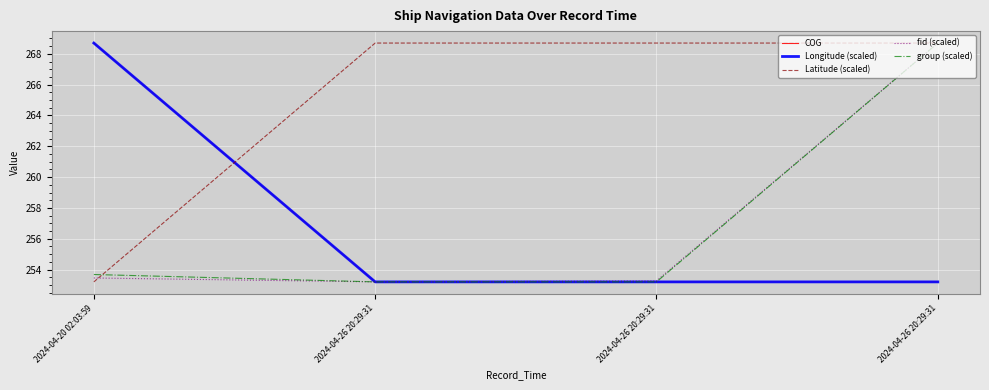

Does the chart display data point markers on the line(s)?

No